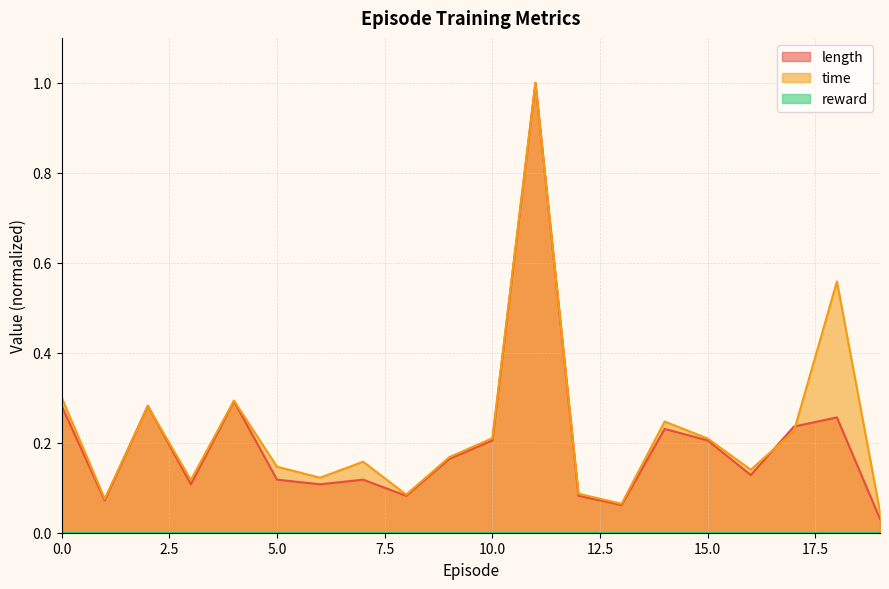

Which series has the largest total across all categories?

time